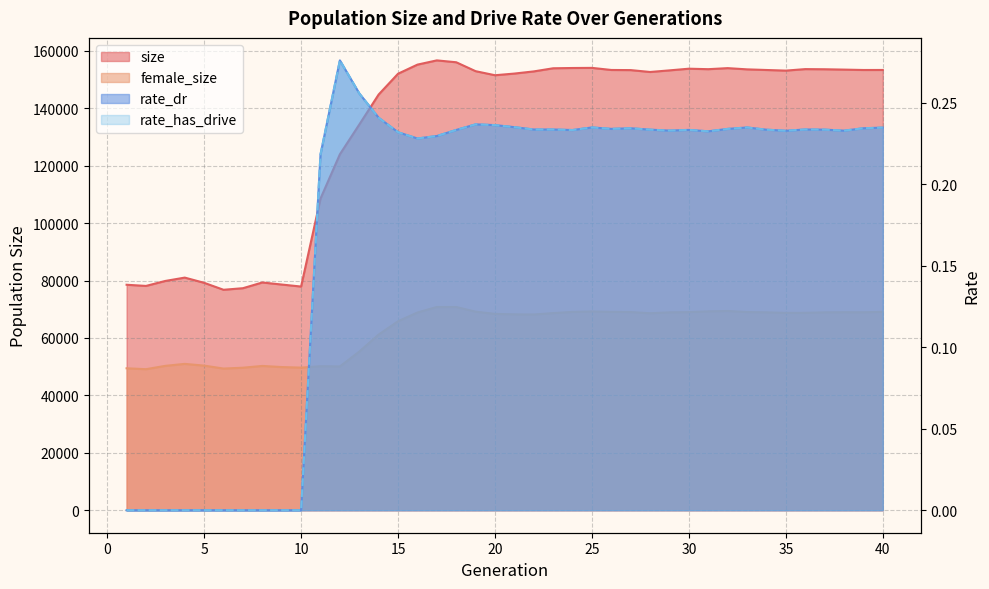

What are all the series names shown in the legend?

size, female_size, rate_dr, rate_has_drive